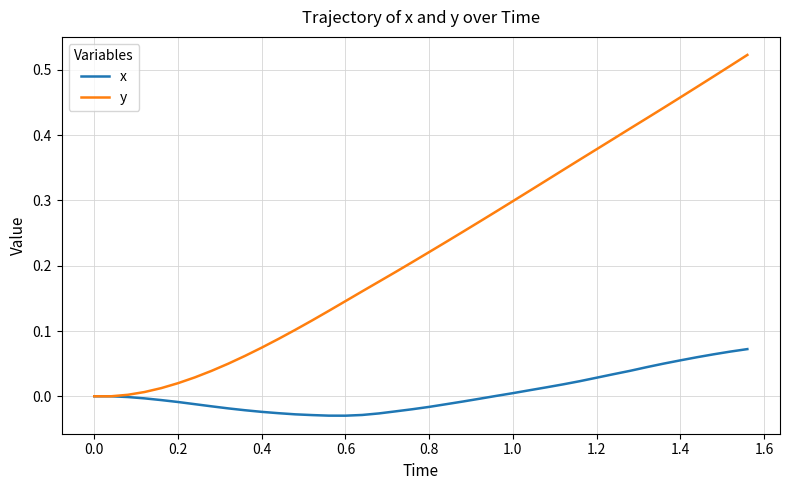

Which series has the largest total across all categories?

y